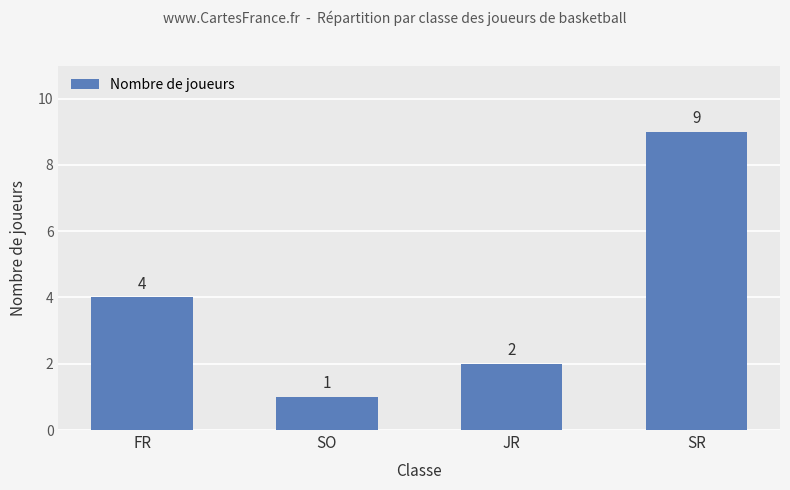

Reading right to left, what are all the values shown in this chart?

9	2	1	4